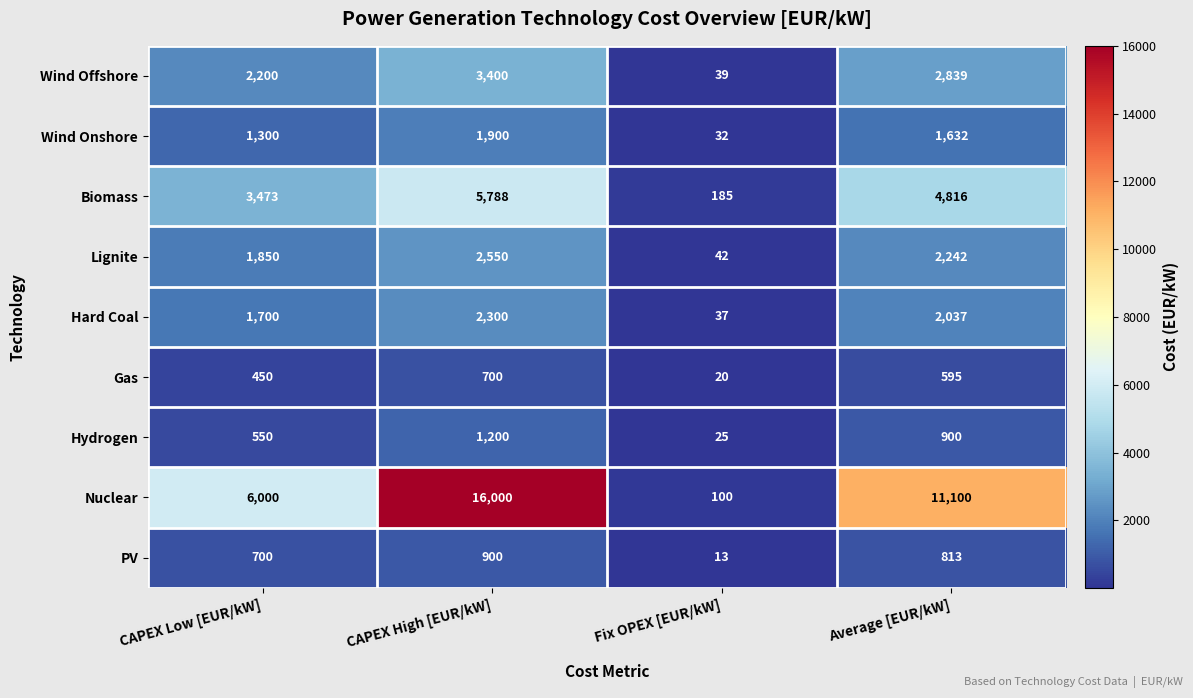

What is the lowest value of the Wind Onshore series?

32